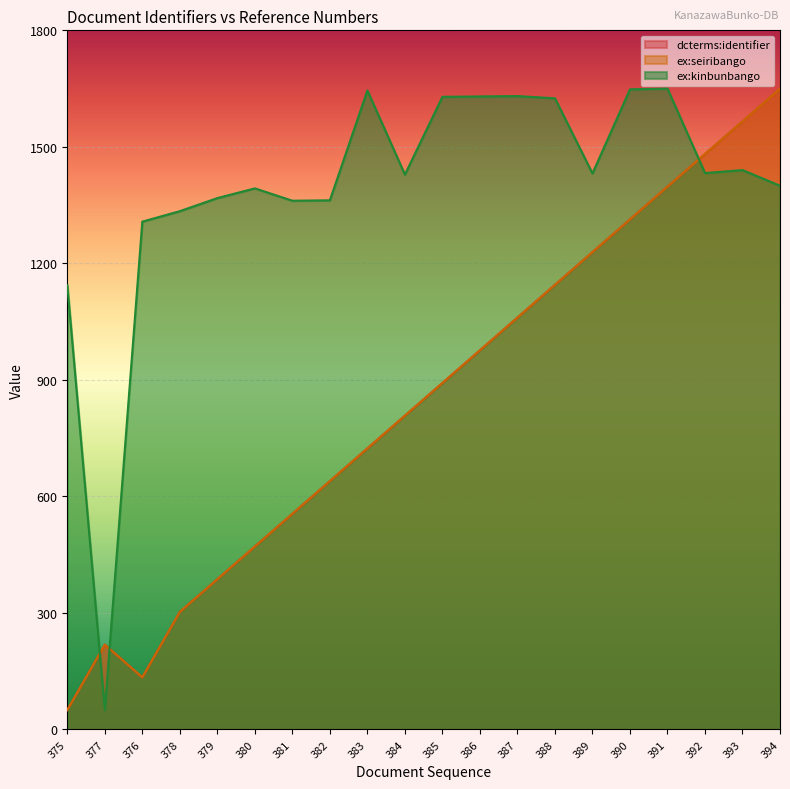

List the series in order of their peak value, lowest first.

dcterms:identifier, ex:seiribango, ex:kinbunbango